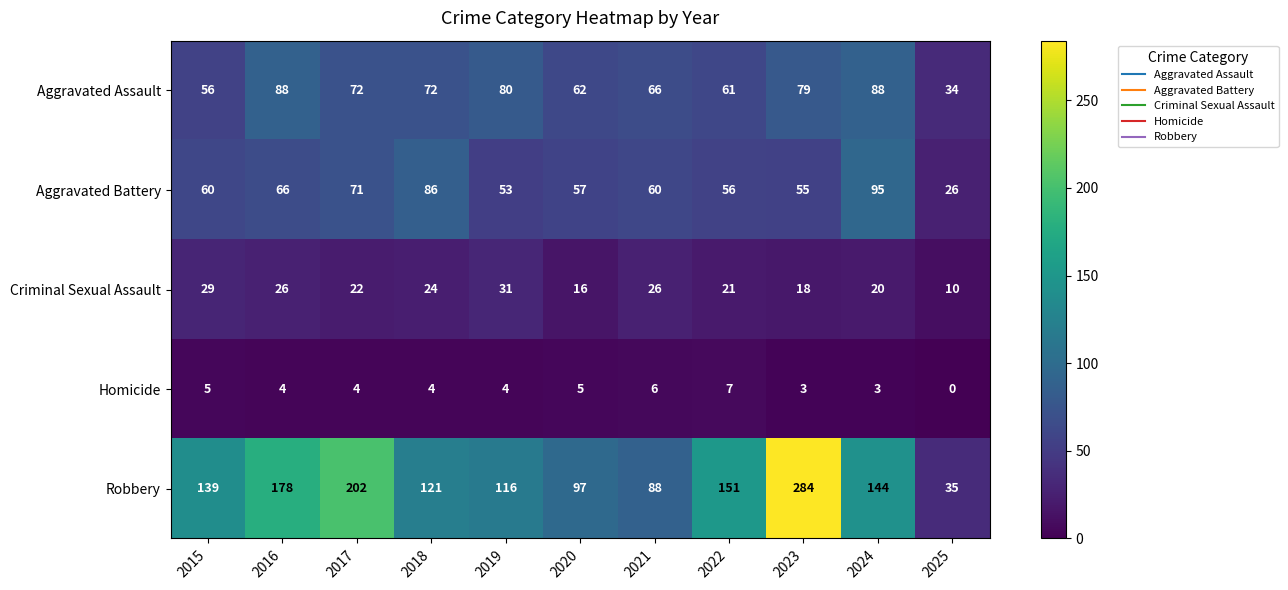

How many data points does each series have?

11